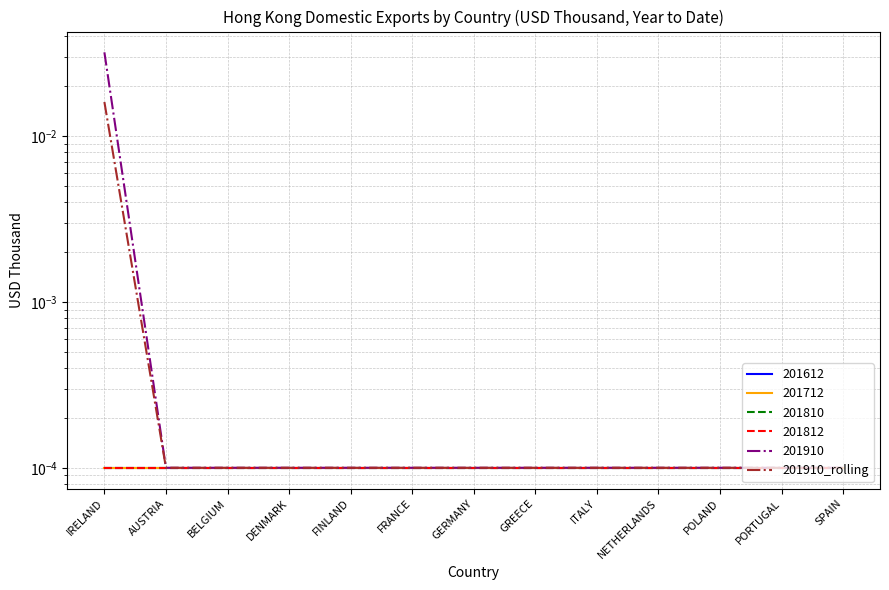

Is it true that the value at AUSTRIA is 0.0?

False